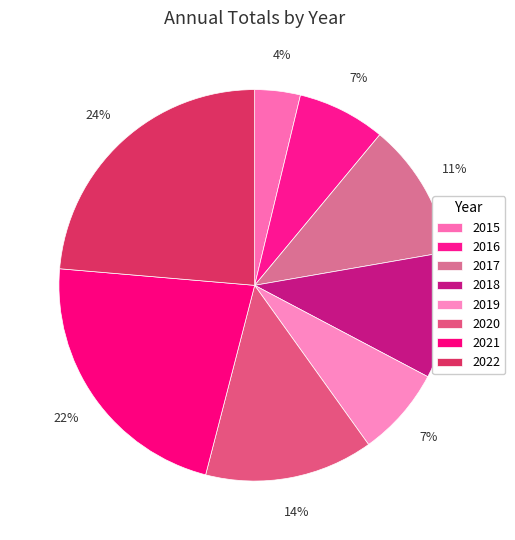

To the nearest percent, what is the combined percentage of 2016 and 2017?

19%